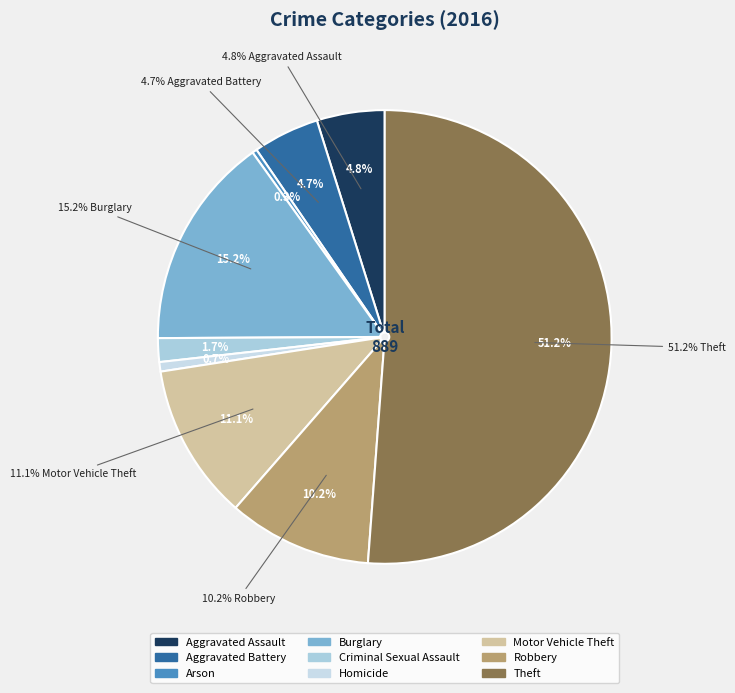

True or false: Robbery accounts for 10% of the total.

True